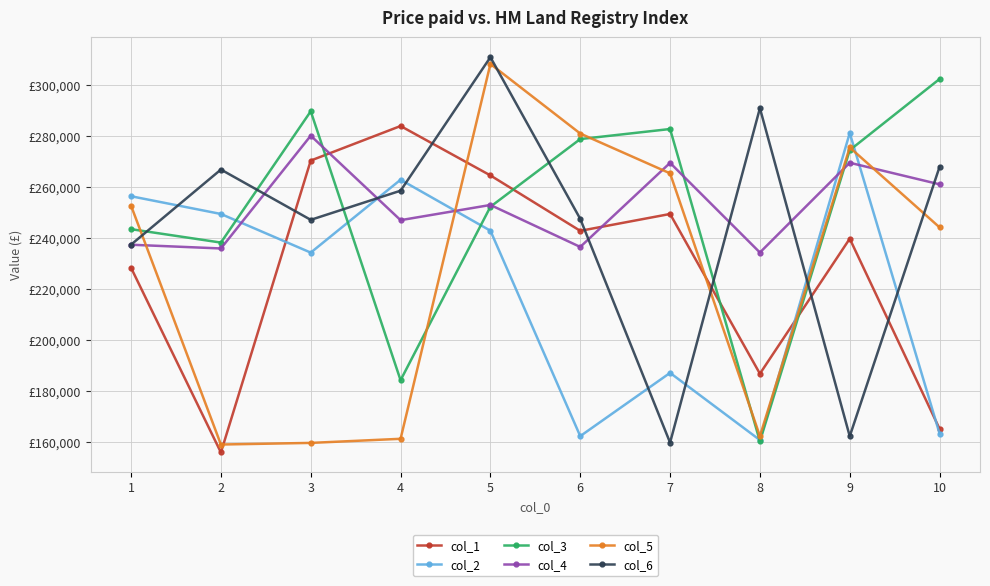

Reading left to right, transcribe all the data shown in this chart.

col_1: 228351	155852	270467	284030	264629	242874	249497	186776	239791	165129
col_2: 256455	249495	234323	262941	242925	162263	187104	160716	281273	163266
col_3: 243522	238262	289814	184218	252328	278905	282854	160230	274544	302491
col_4: 237418	235950	280233	247062	253029	236551	269566	234359	269604	261137
col_5: 252724	158972	159604	161215	308397	281074	265445	162264	275612	244233
col_6: 237458	266938	247190	258632	311055	247570	159707	291032	162218	268009